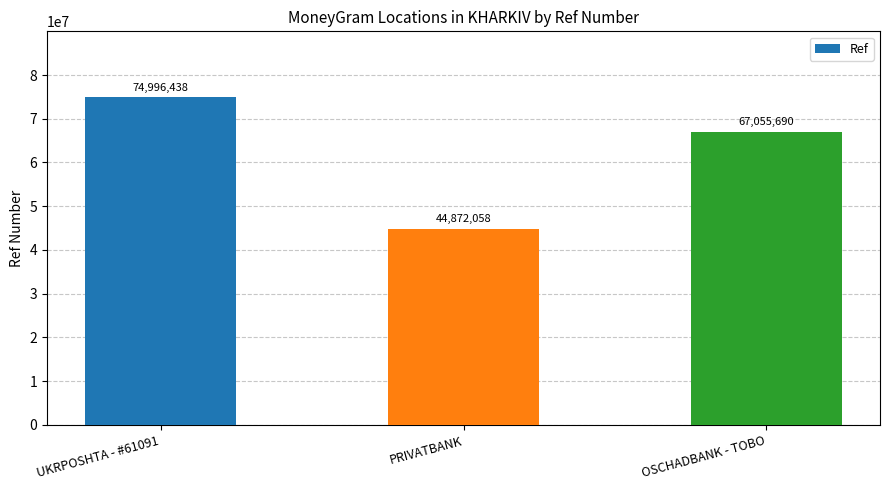

How many bars are there in total?

3